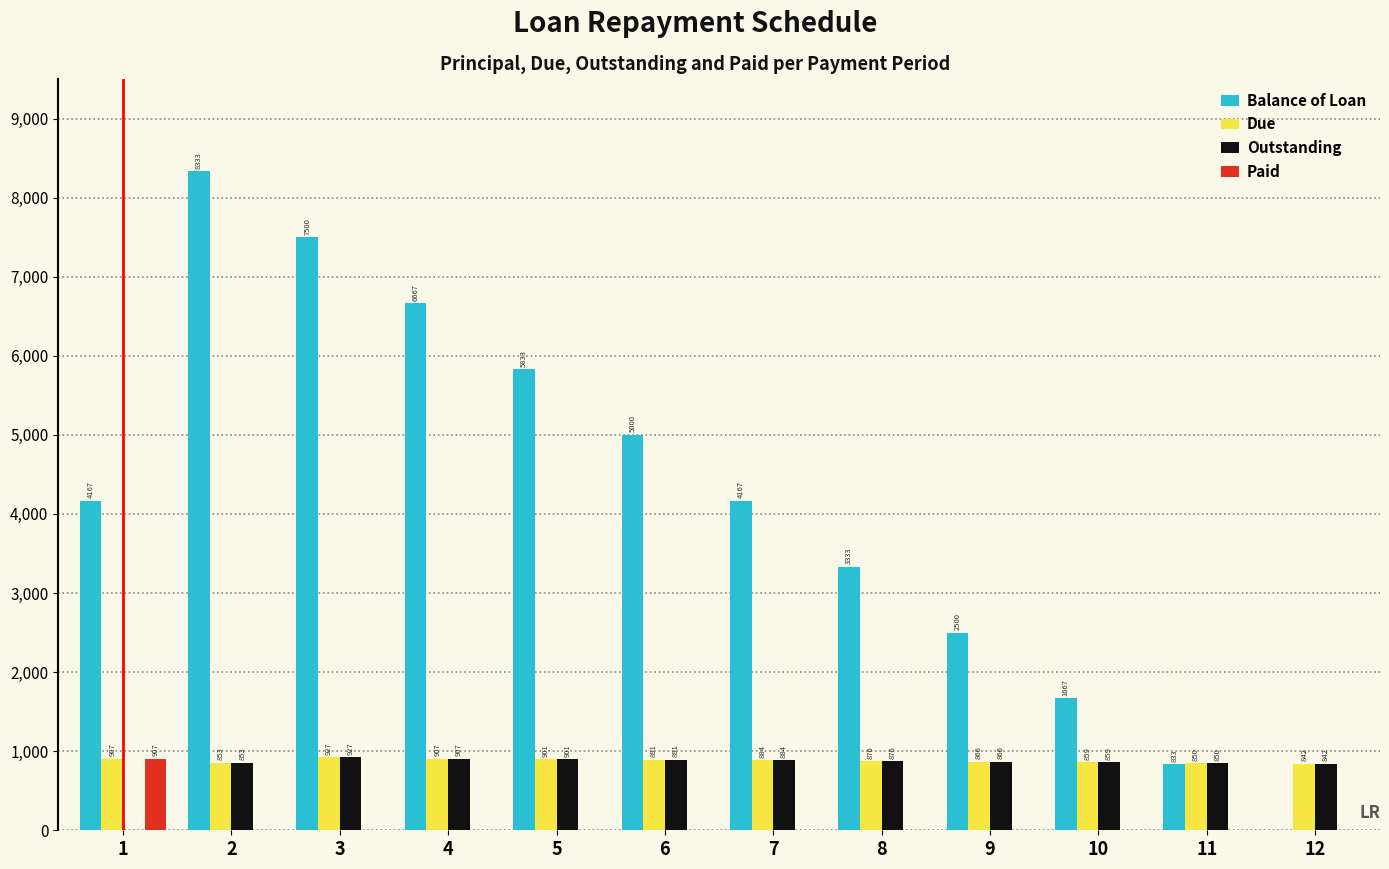

Which series has the largest total across all categories?

Balance of Loan